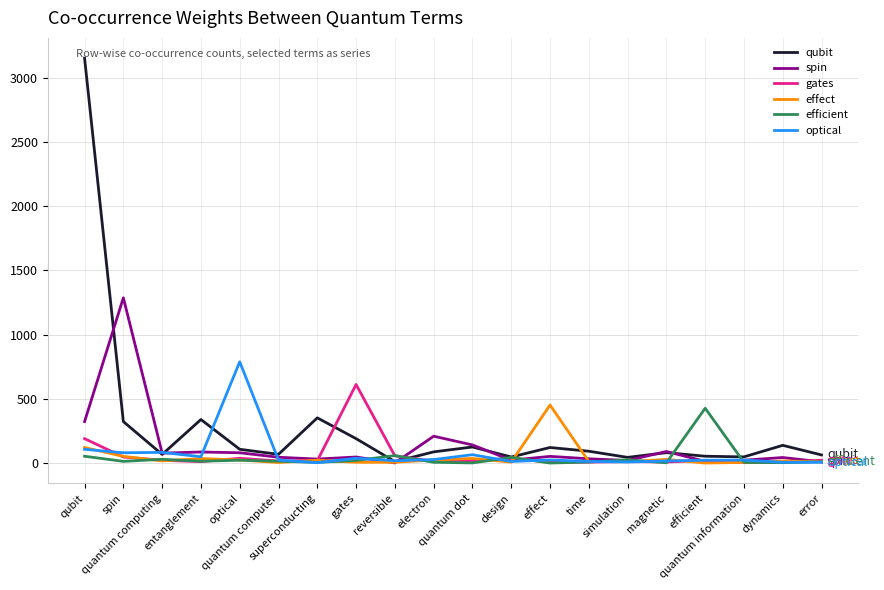

Which category has the lowest value in the efficient series?

effect